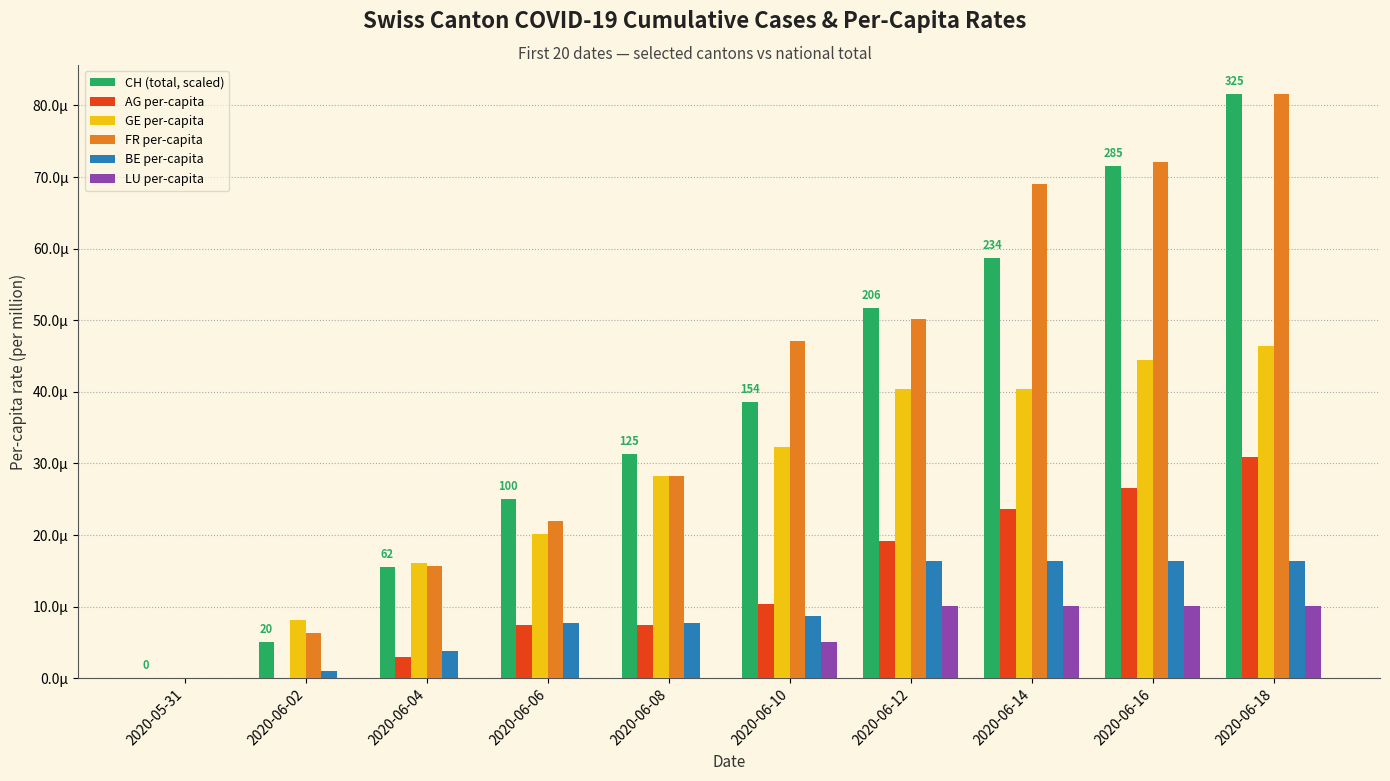

What are all the series names shown in the legend?

CH (total, scaled), AG per-capita, GE per-capita, FR per-capita, BE per-capita, LU per-capita